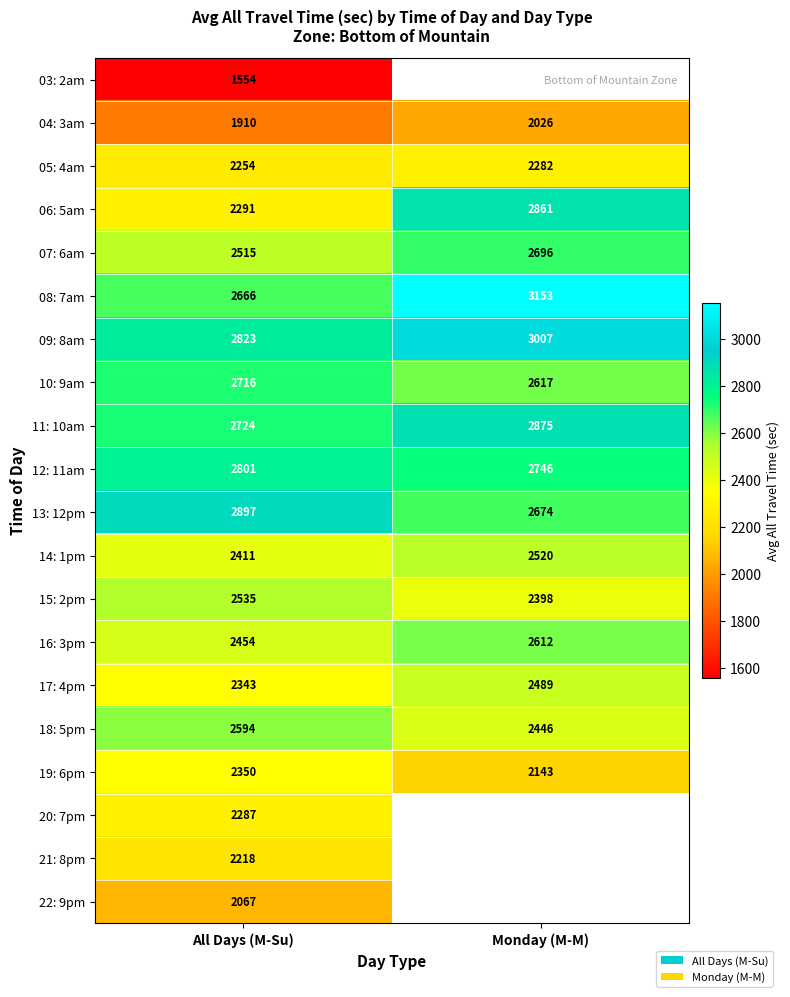

Is it true that 12: 11am equals 3766.9 at Monday (M-M)?

False